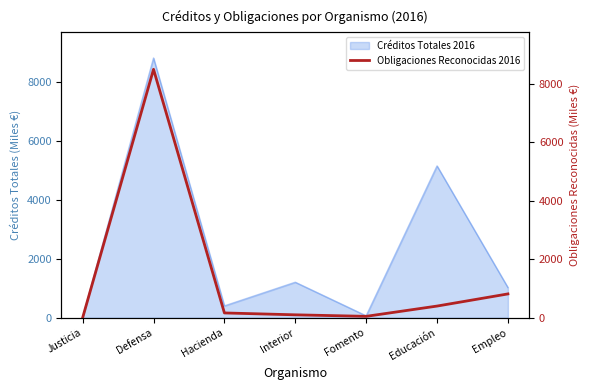

Which category has the lowest value across all series?

Justicia